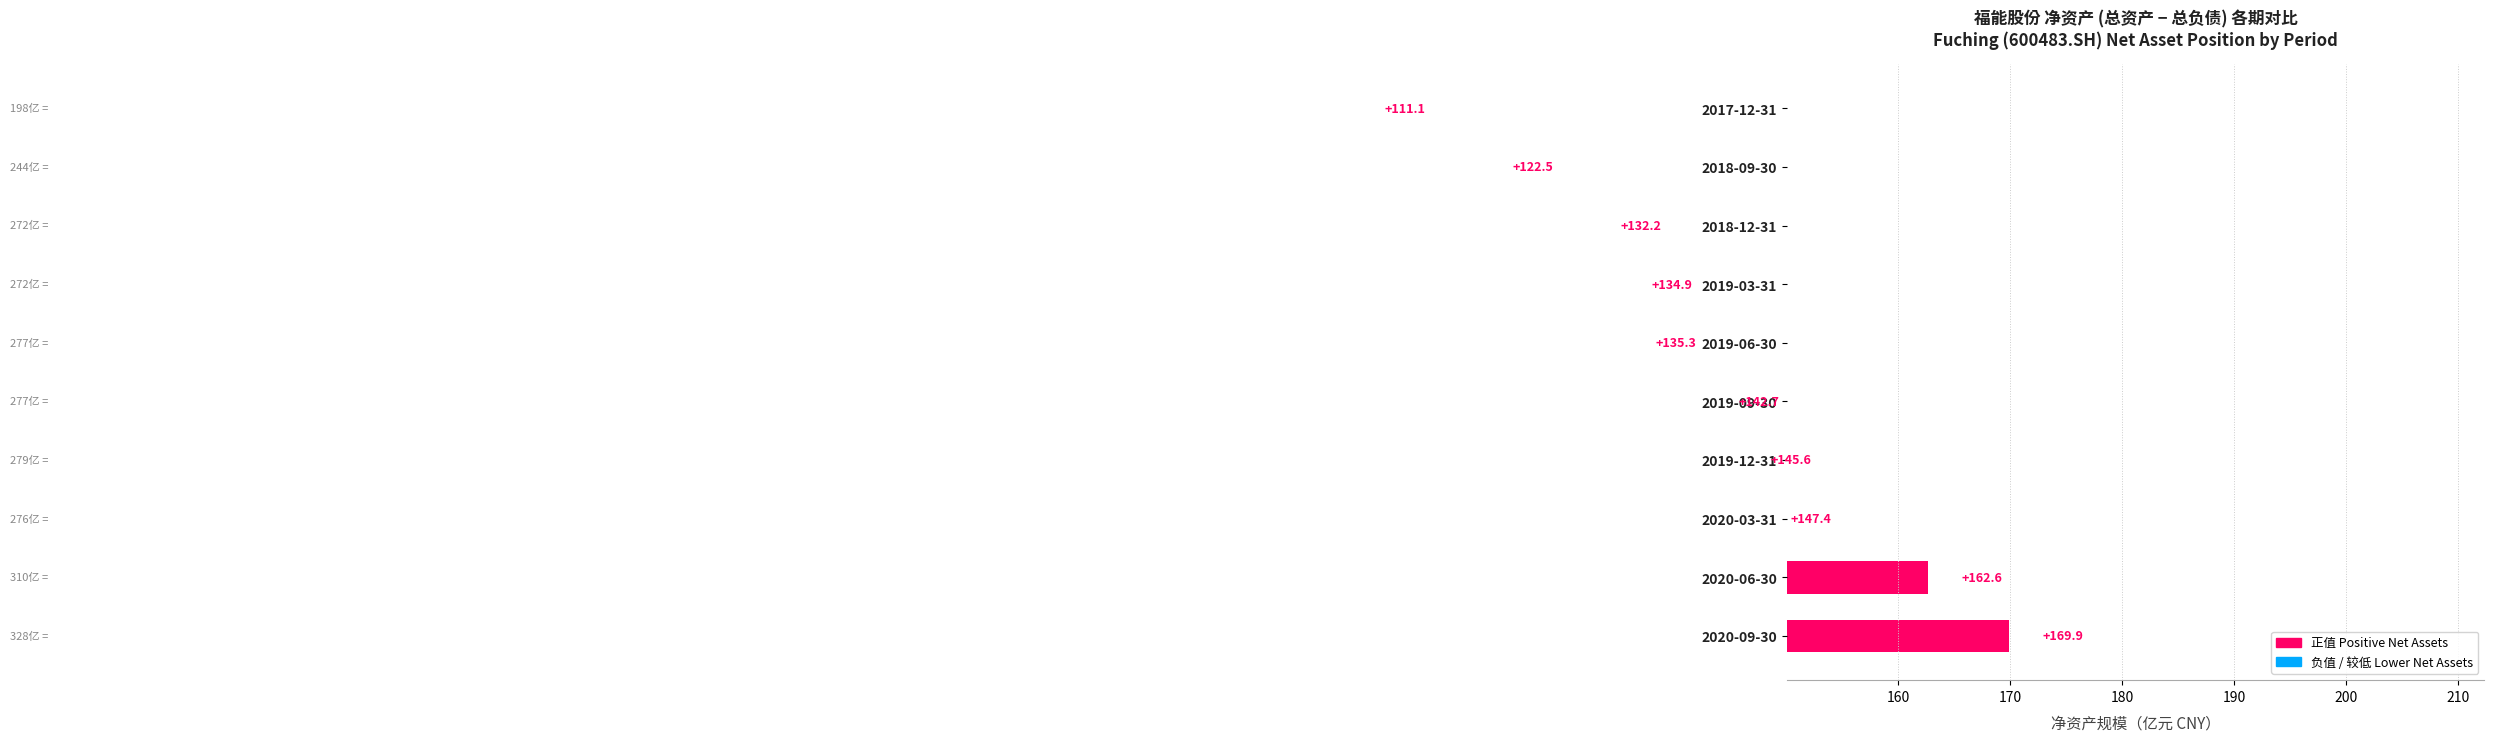

Reading left to right, extract all data points from this chart.

169.9	162.6	147.4	145.6	142.7	135.3	134.9	132.2	122.5	111.1